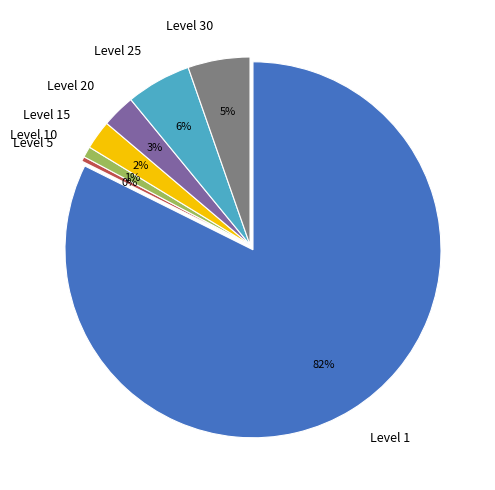

Does 20 represent more than half of the total?

No